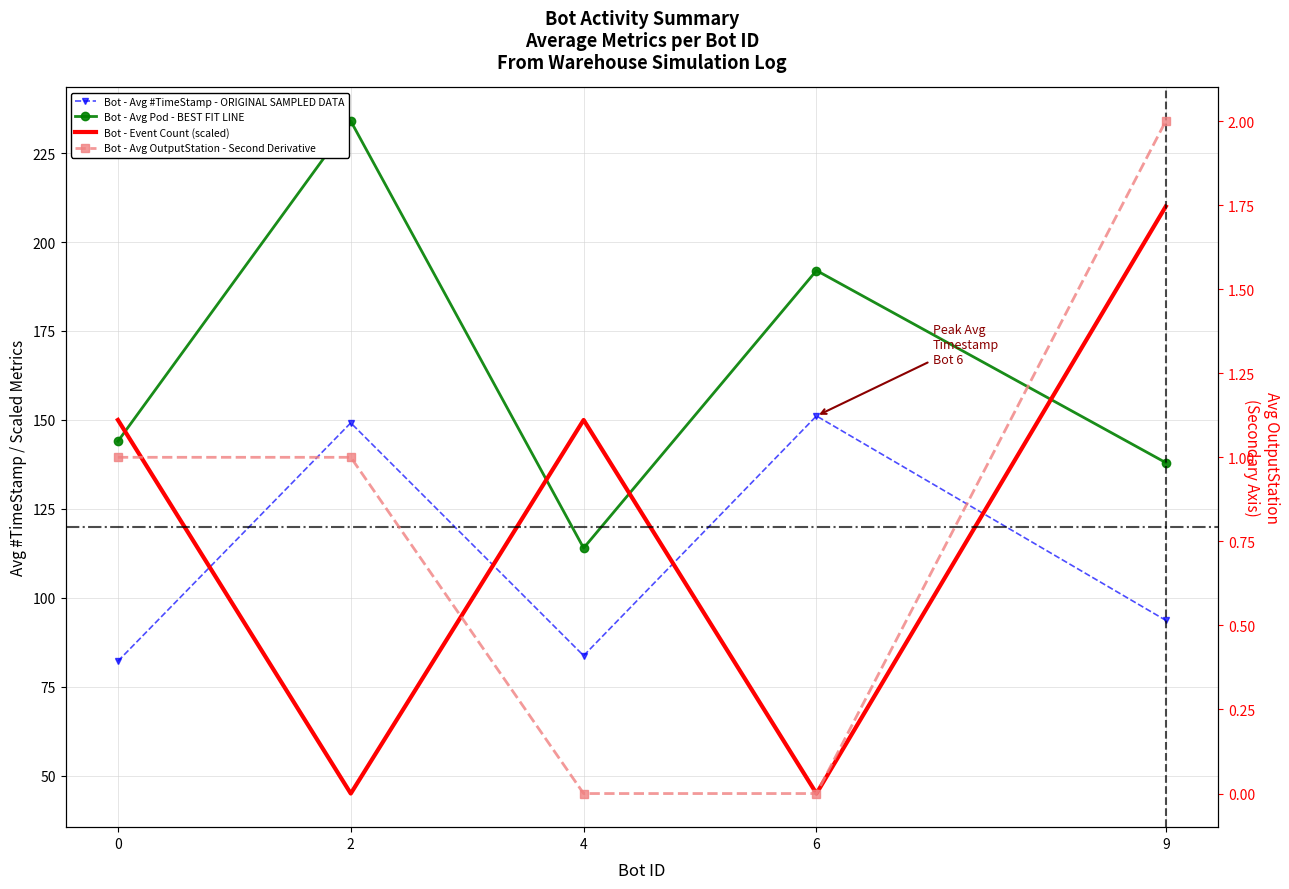

What are all the series names shown in the legend?

Bot - Avg #TimeStamp - ORIGINAL SAMPLED DATA, Bot - Avg Pod - BEST FIT LINE, Bot - Event Count (scaled), Bot - Avg OutputStation - Second Derivative